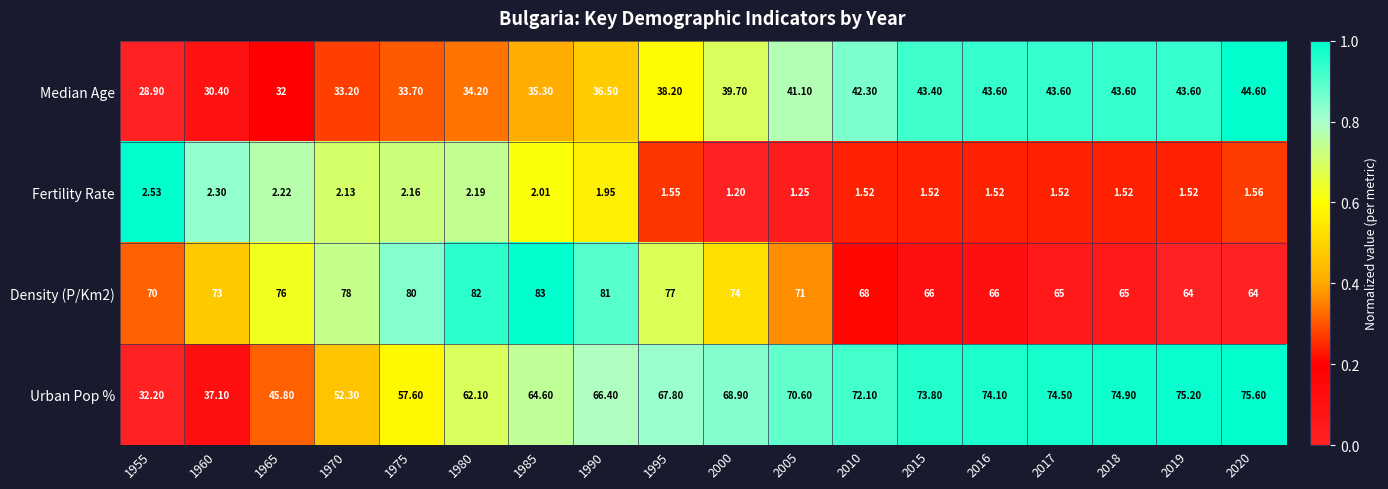

Which series has the widest spread of values?

Urban Pop %